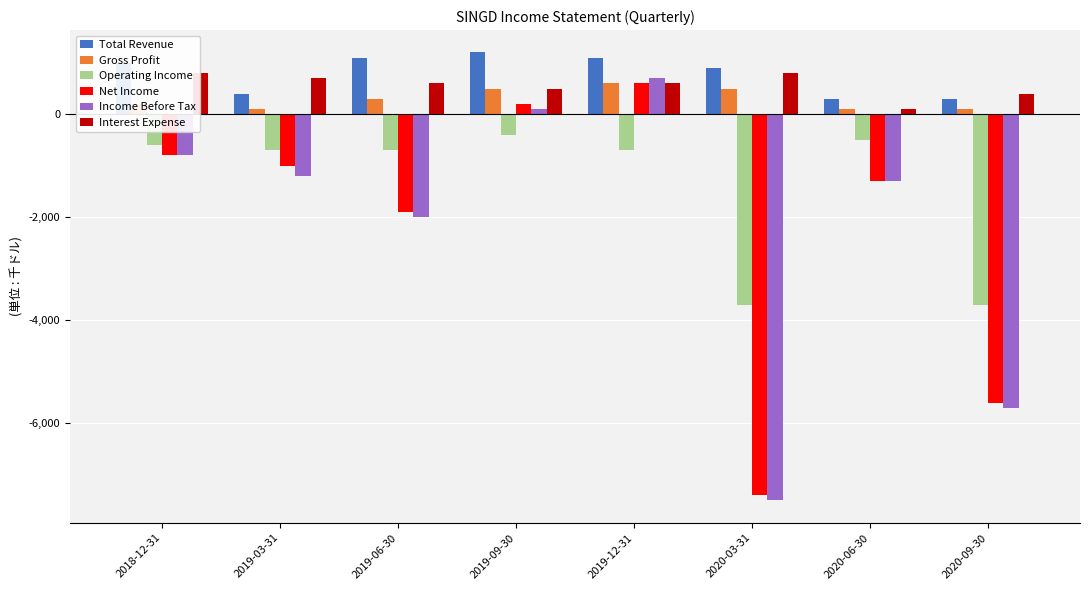

What is the label of the 2nd bar from the right?

2020-06-30